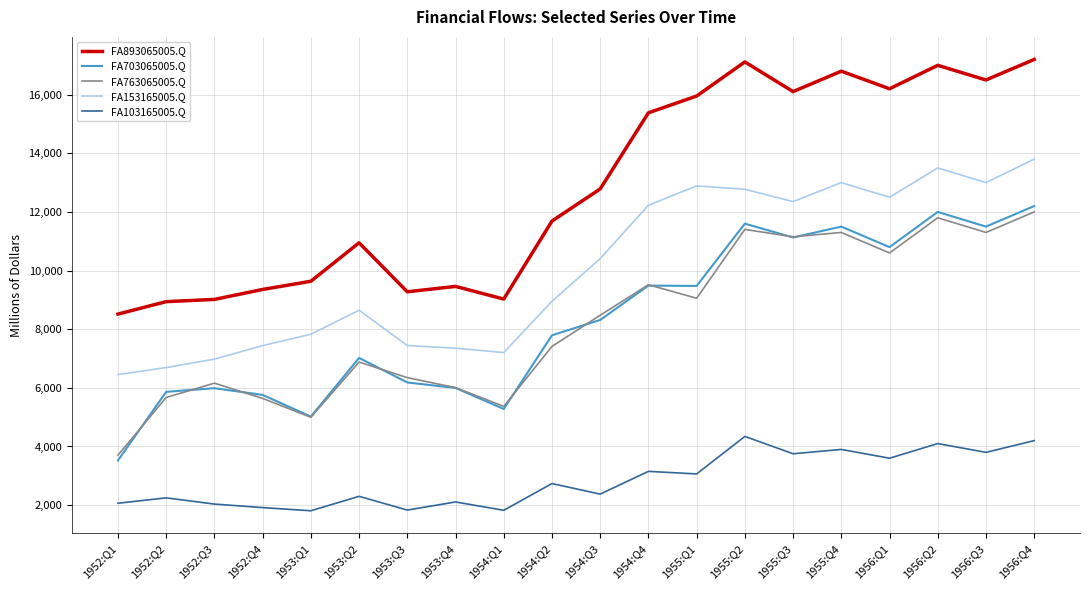

The FA103165005.Q series shows 1158 at 1953:Q4. True or false?

False